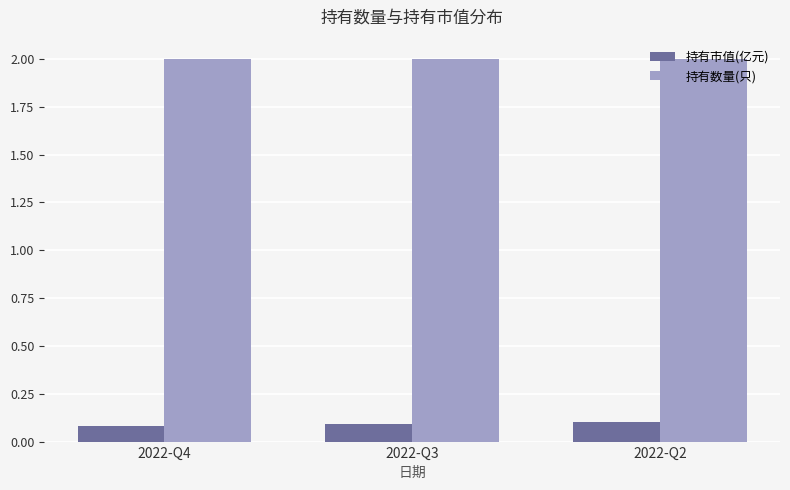

Reading right to left, list all the values displayed in this chart.

持有市值(亿元): 0.1	0.1	0.1
持有数量(只): 2.0	2.0	2.0